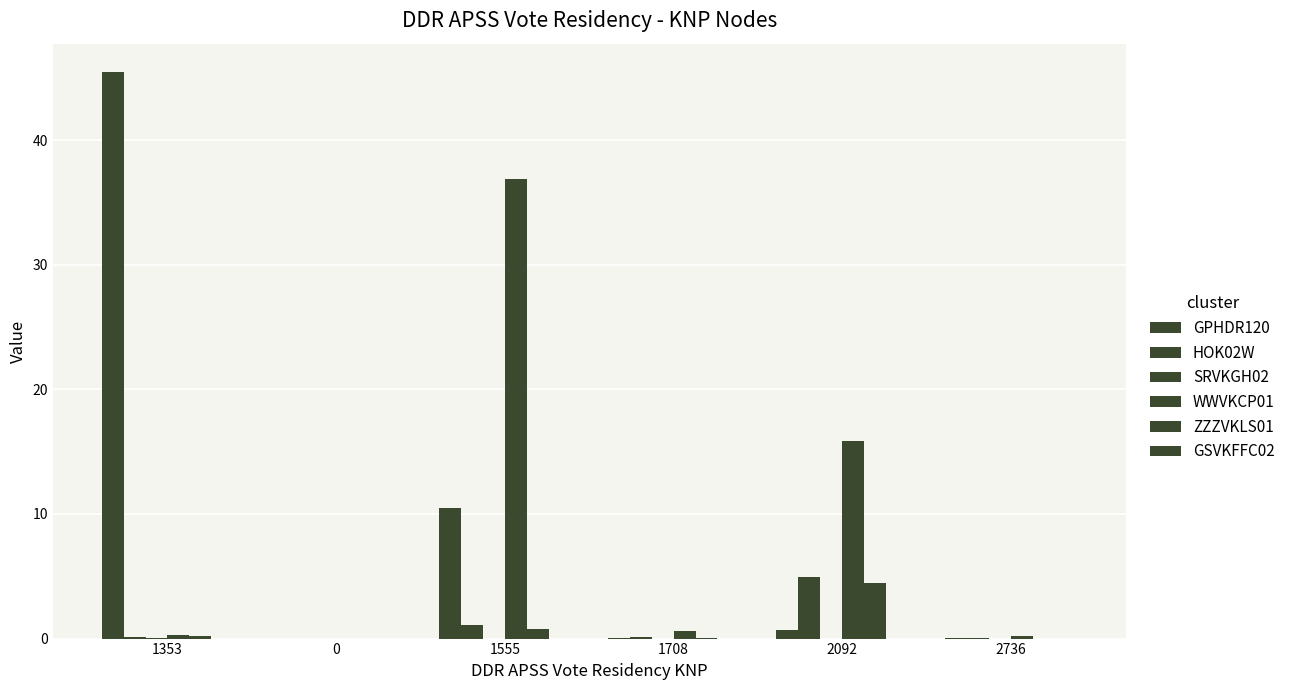

What is the sum of the GPHDR120 values at 2092 and 1555?

11.1